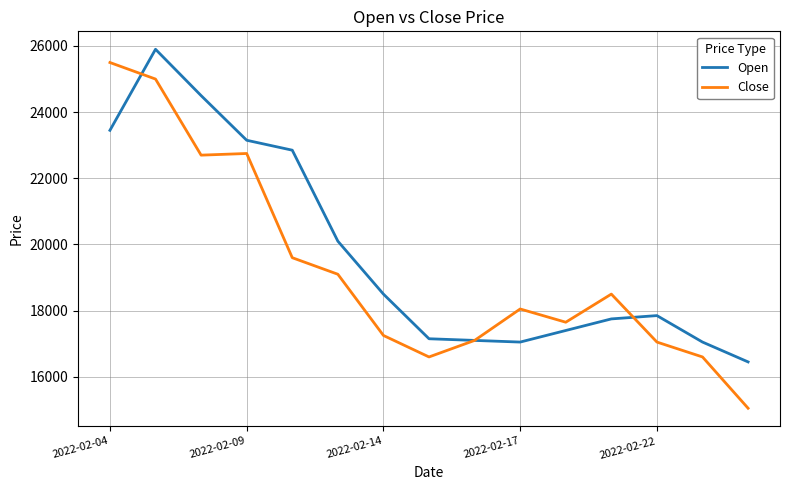

What is the lowest value of the Close series?

15050